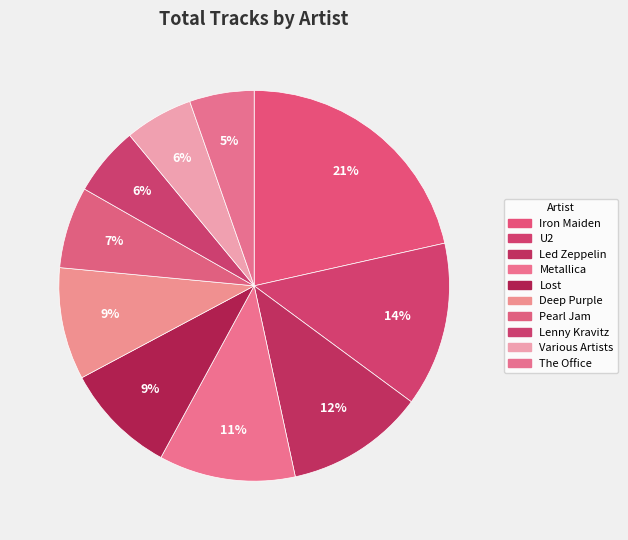

To the nearest percent, what portion does Iron Maiden represent?

21%